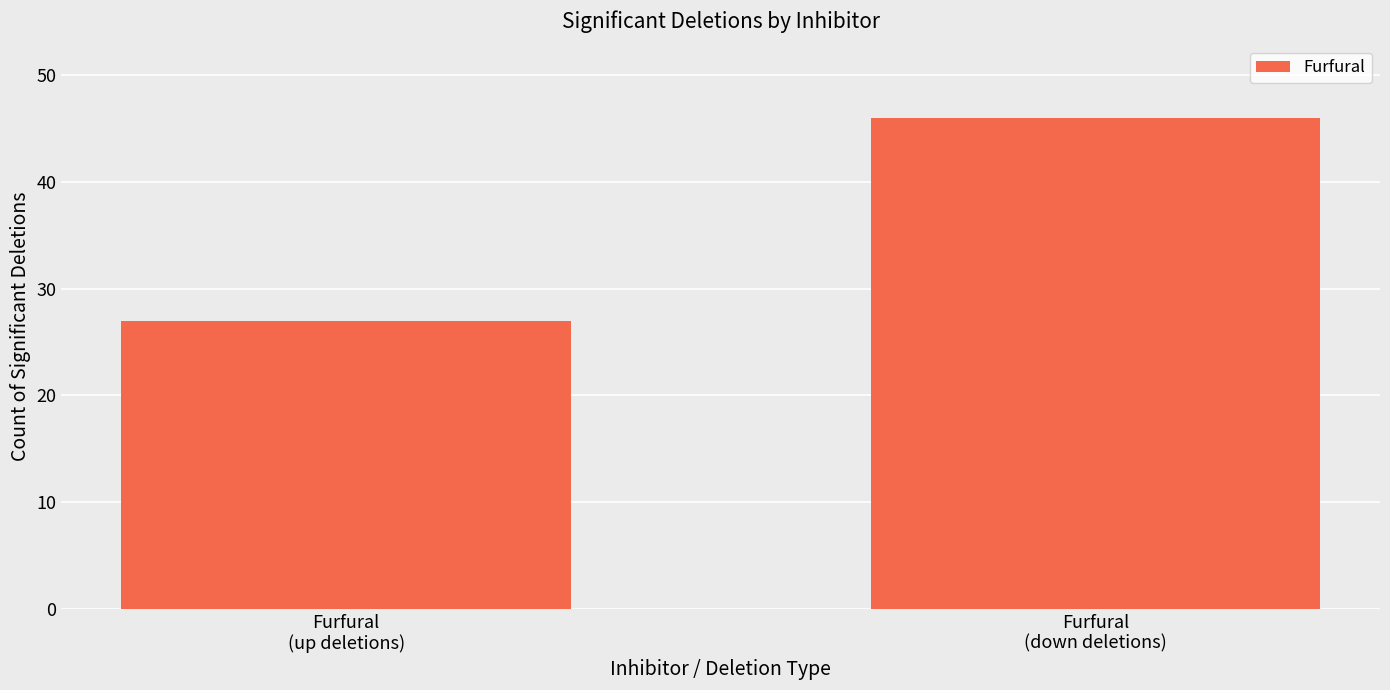

Reading right to left, transcribe all the data shown in this chart.

46	27